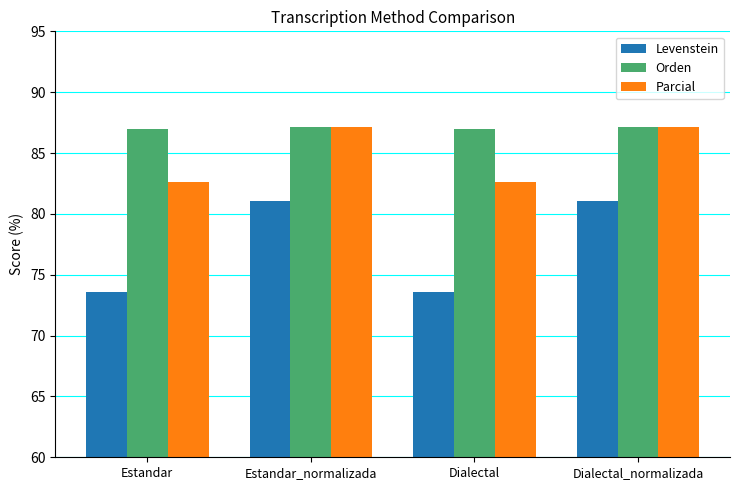

What is the smallest value displayed?

73.5